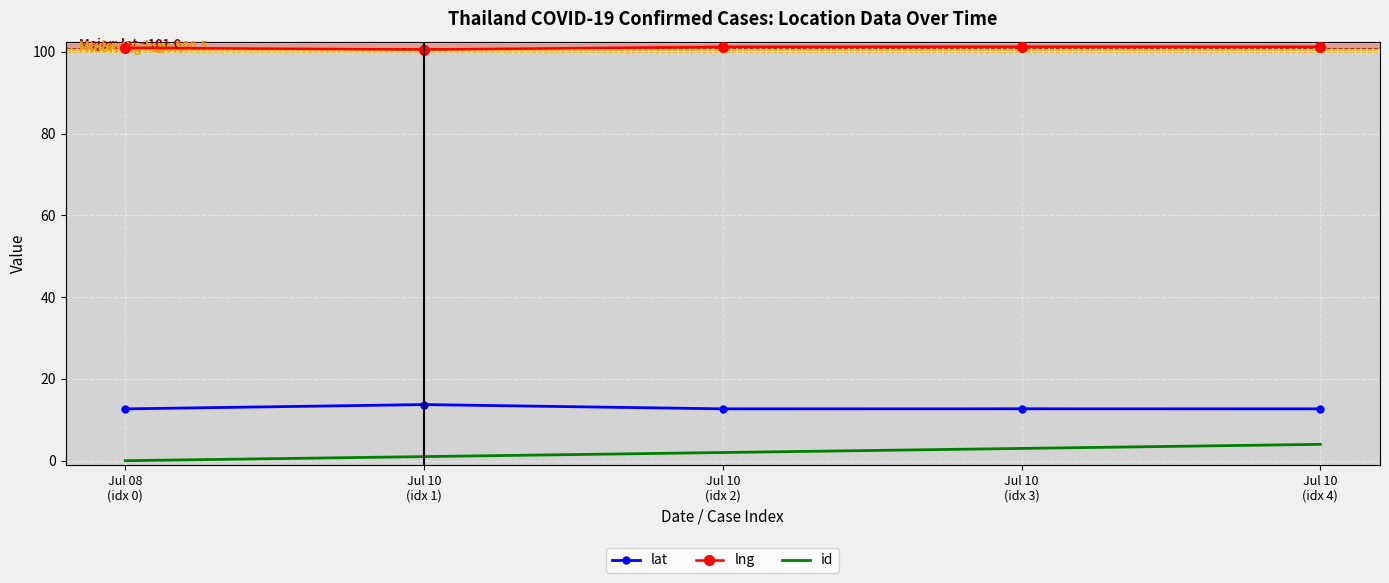

What are all the series names shown in the legend?

lat, lng, id